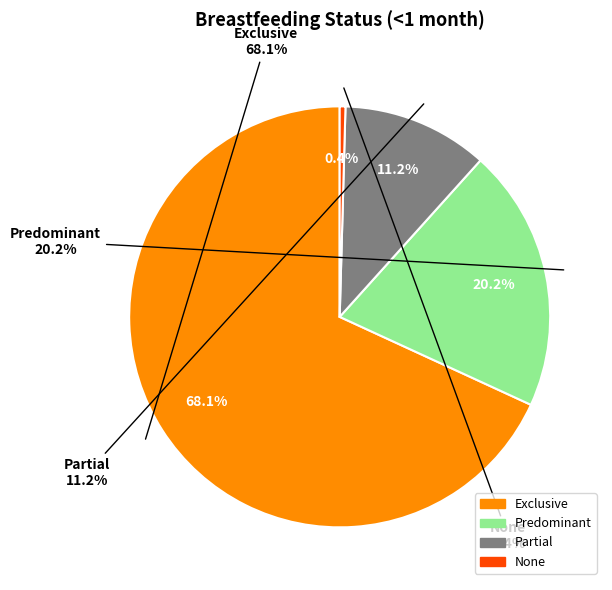

Does Exclusive represent more than half of the total?

Yes